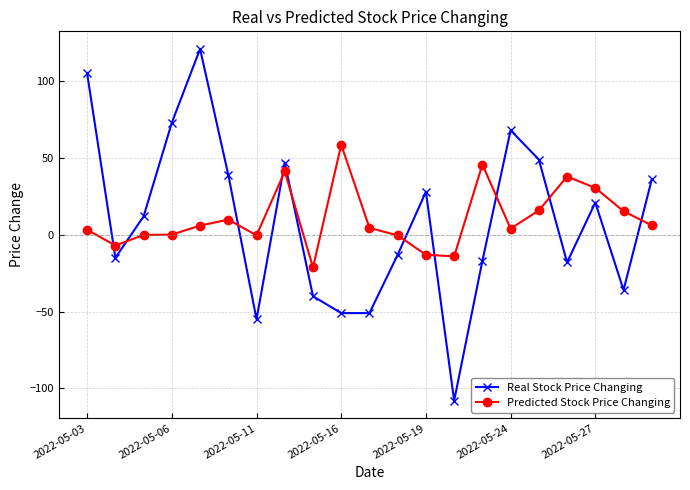

Rank the series by their maximum value, from highest to lowest.

Real Stock Price Changing, Predicted Stock Price Changing